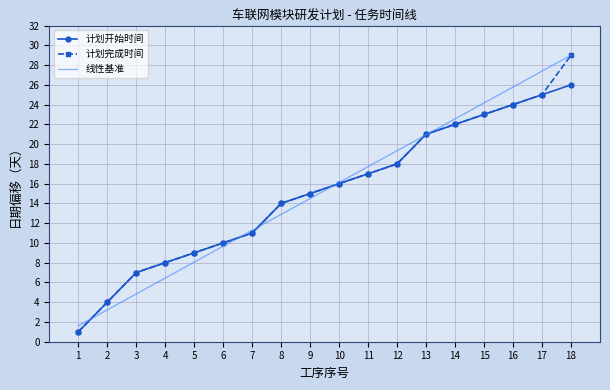

At which category is the sum across all series the highest?

18